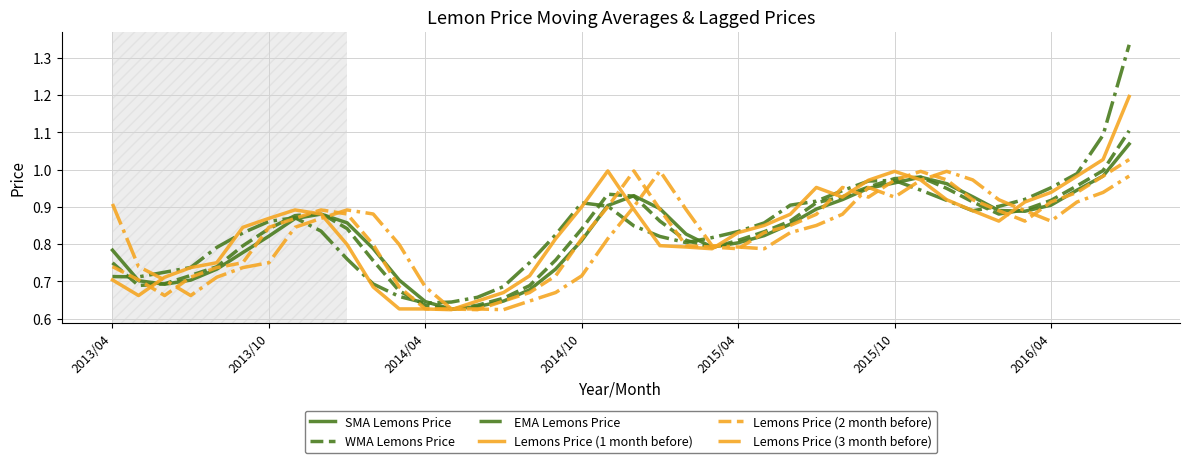

At which category does the chart reach its minimum across all series?

13